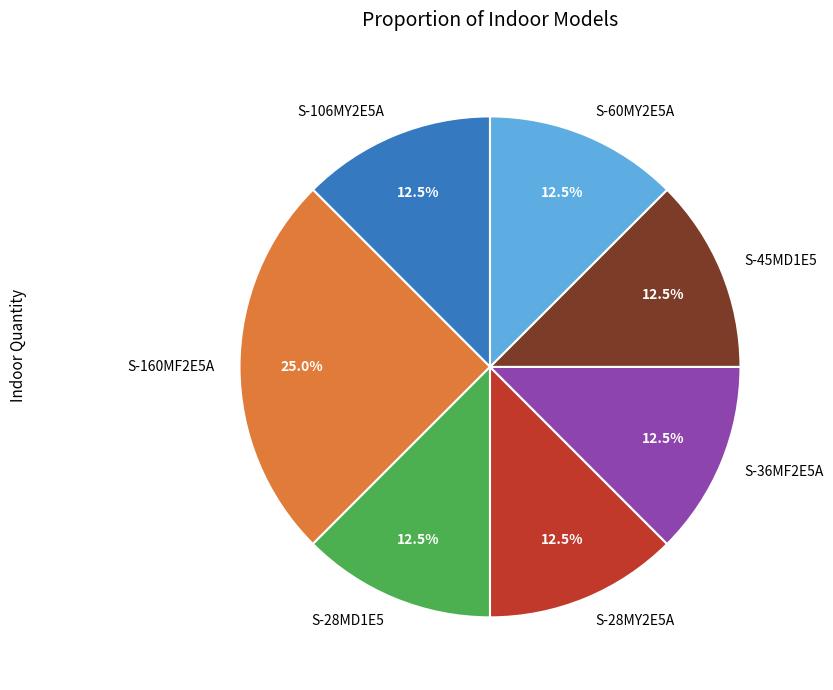

How many slices are in this pie chart?

7